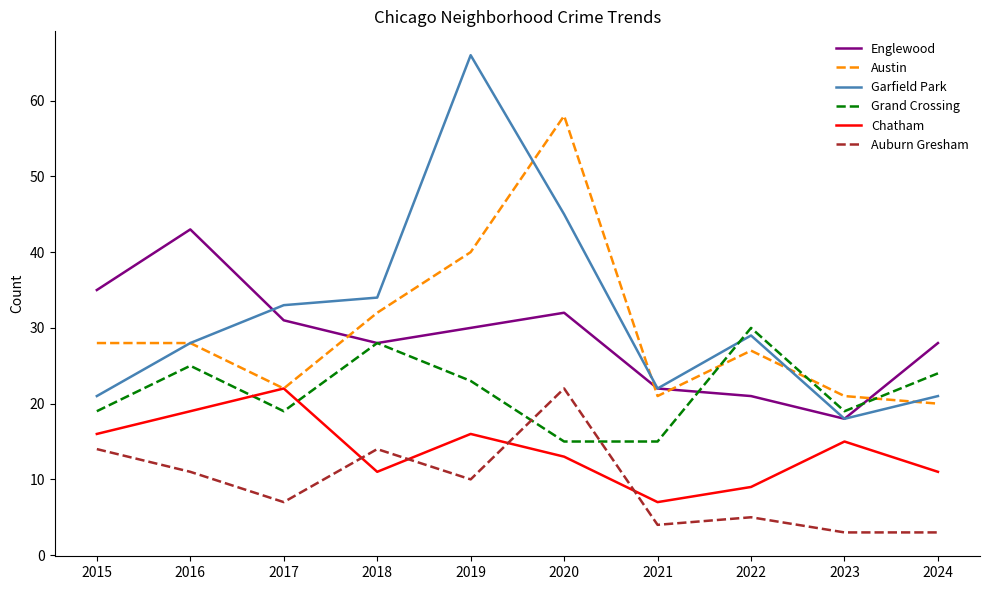

The Garfield Park series shows 6 at 2015. True or false?

False